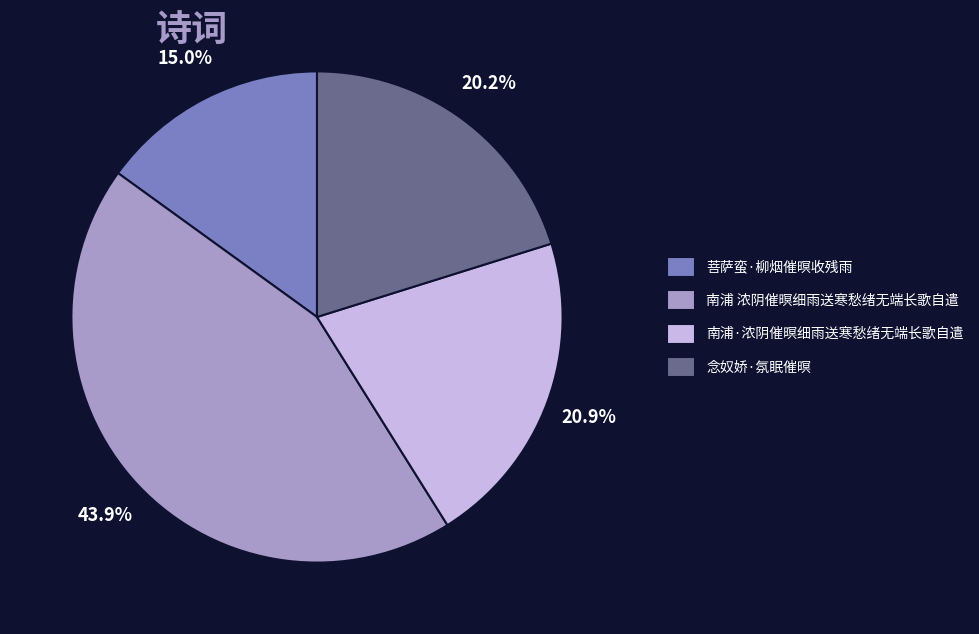

True or false: 南浦 浓阴催暝细雨送寒愁绪无端长歌自遣 accounts for 44% of the total.

True